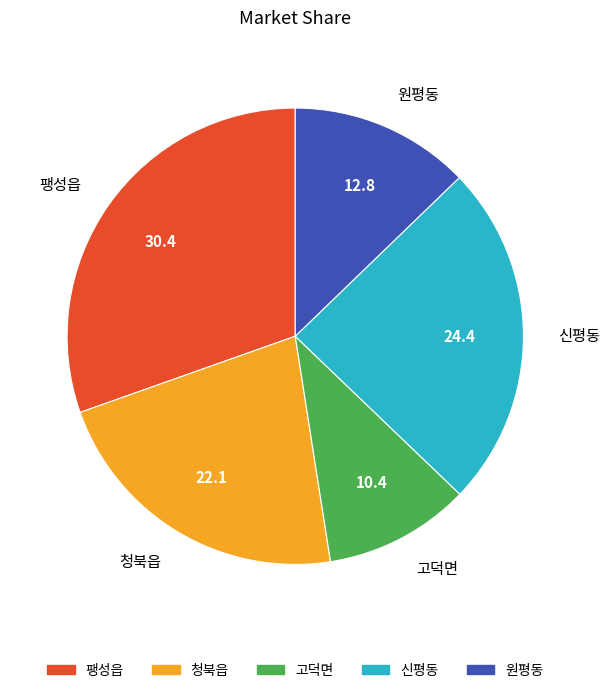

Do 신평동 and 팽성읍 together represent more than half of the pie?

Yes